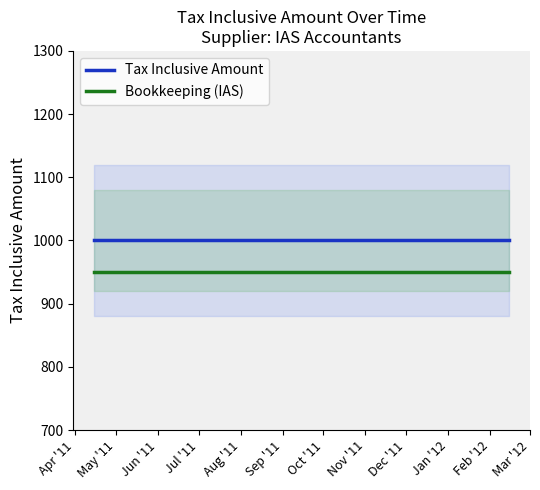

What is the label of the 12th point from the left?

Mar '12